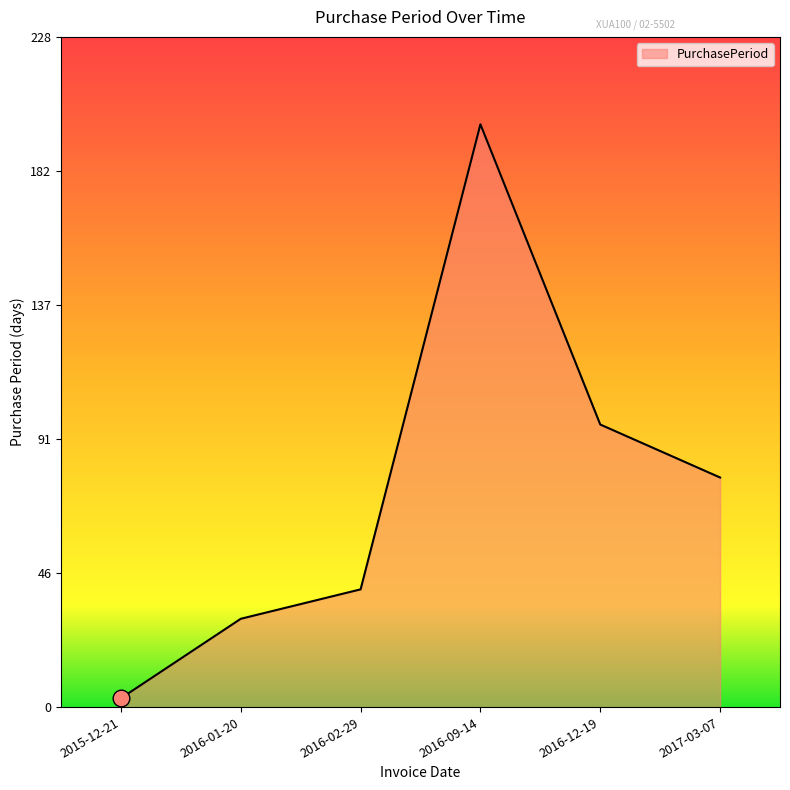

Between 2016-12-19 and 2017-03-07, which is larger?

2016-12-19